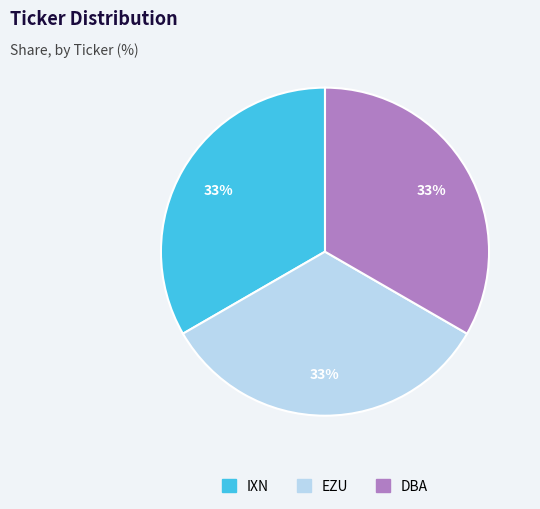

How many slices are in this pie chart?

3